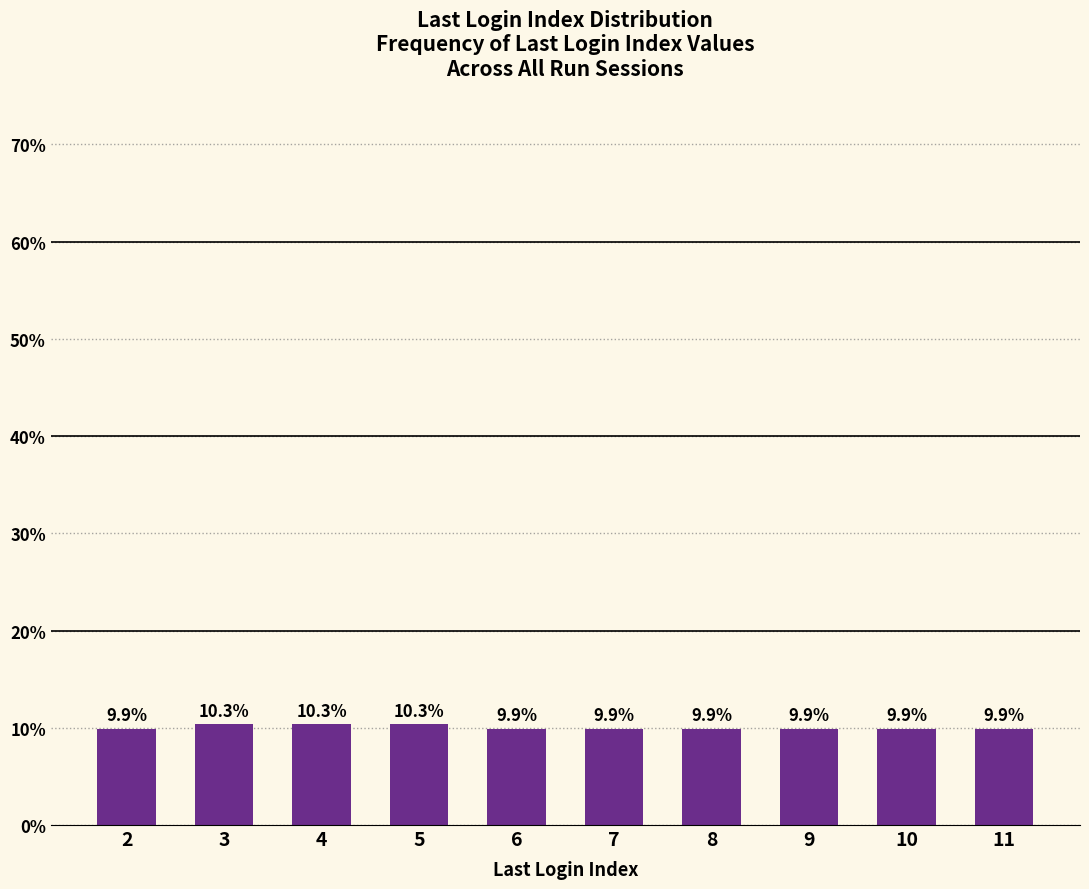

Count the values in the range 9 to 10.

7